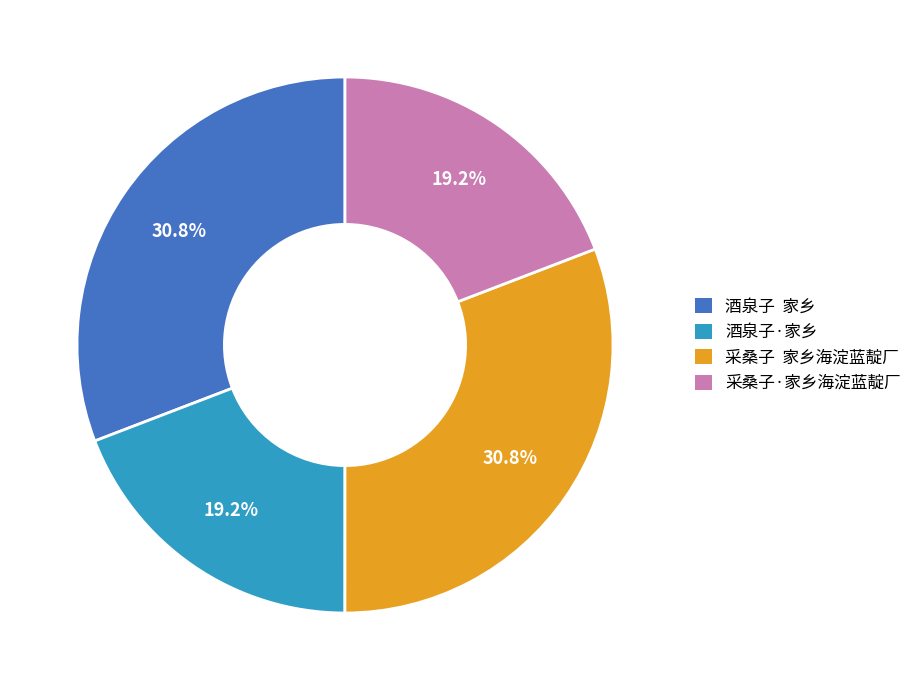

Does 采桑子 家乡海淀蓝靛厂 account for over 50% of the chart?

No